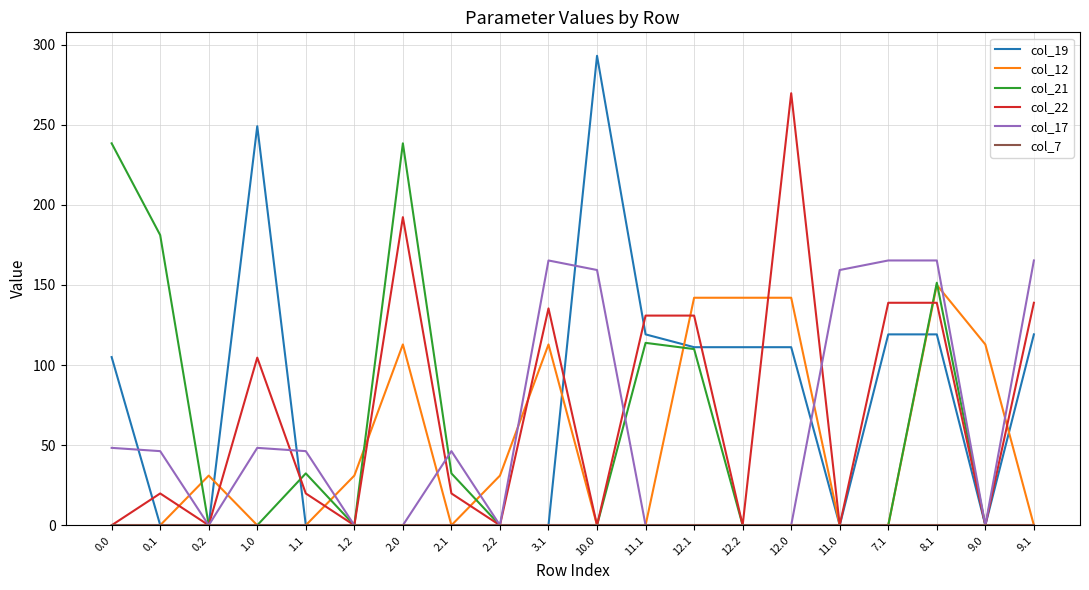

What is the difference between the maximum and second lowest values in the col_22 series?

269.6